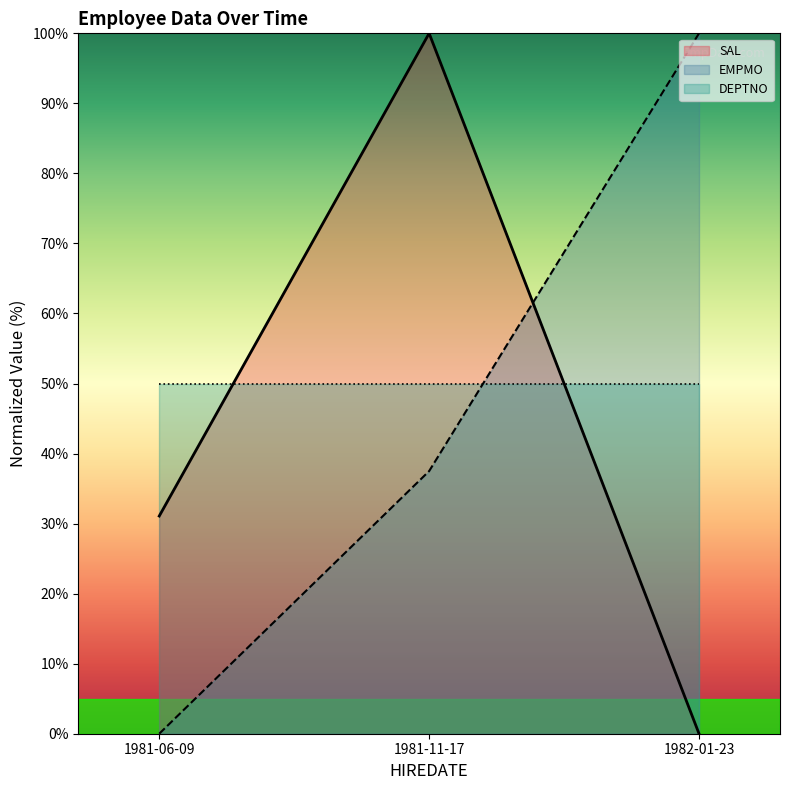

Rank the series by their average value, from lowest to highest.

SAL, EMPMO, DEPTNO